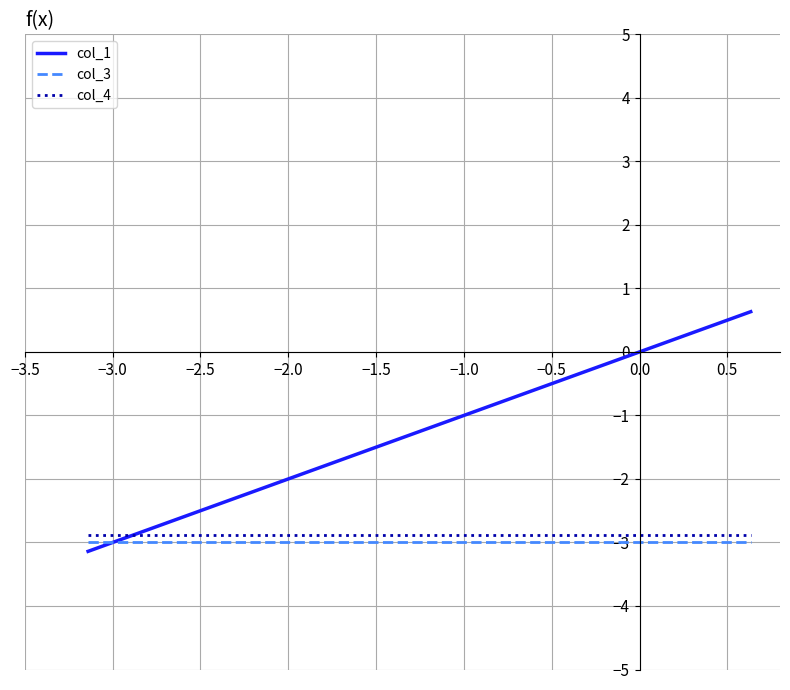

Does the chart have visible grid lines?

Yes